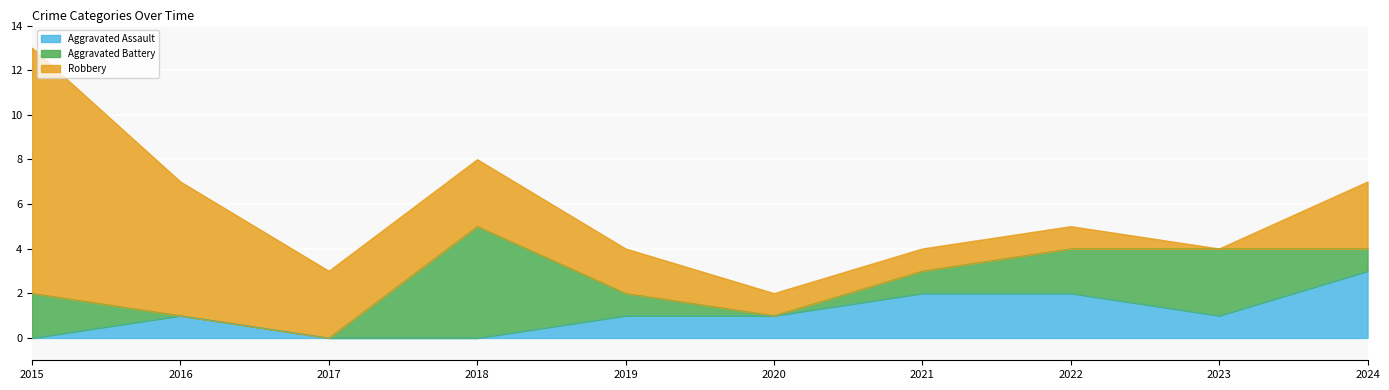

Between which two adjacent categories do Aggravated Assault and Aggravated Battery first intersect?

2015 and 2016